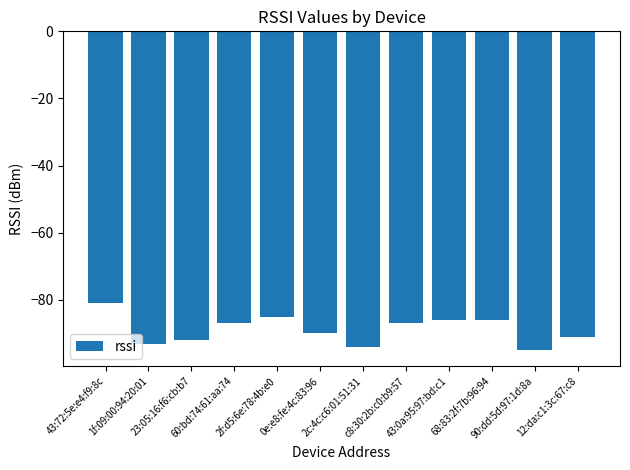

Reading left to right, extract all data points from this chart.

-81	-93	-92	-87	-85	-90	-94	-87	-86	-86	-95	-91